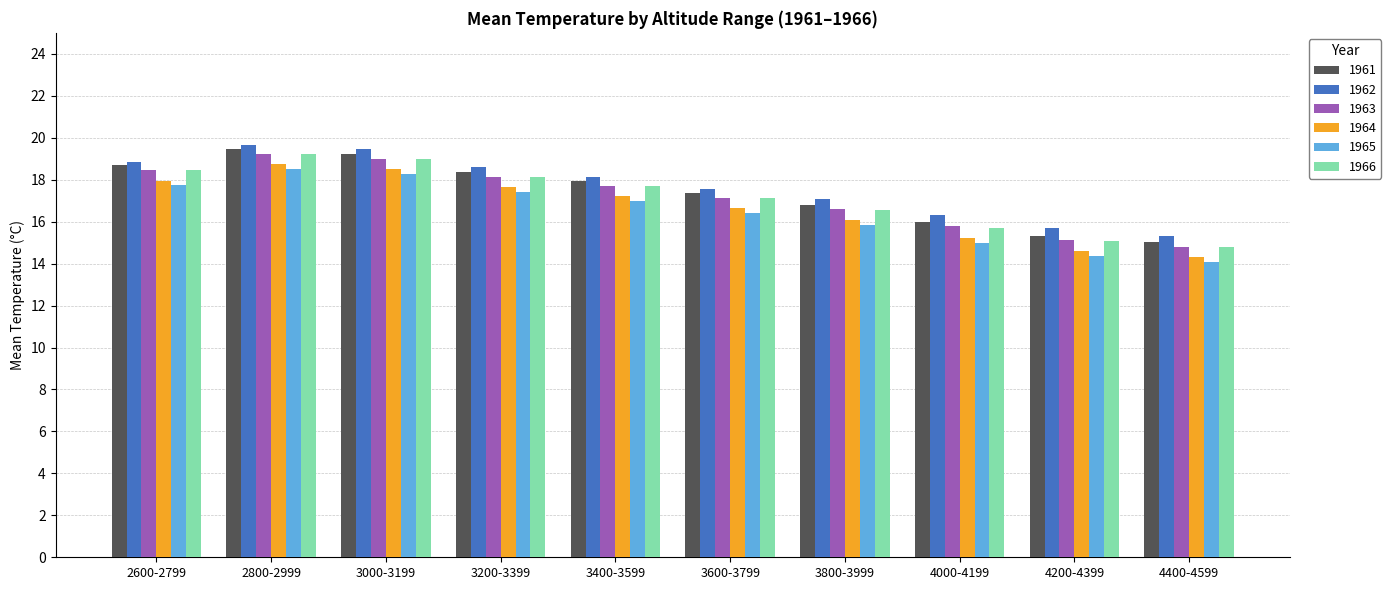

At which category is the sum across all series the highest?

2800-2999